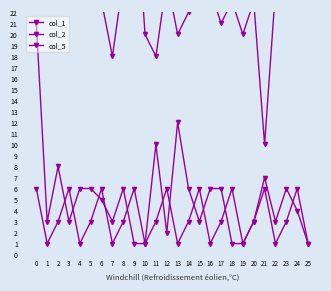

What is the highest value of the col_1 series?

6